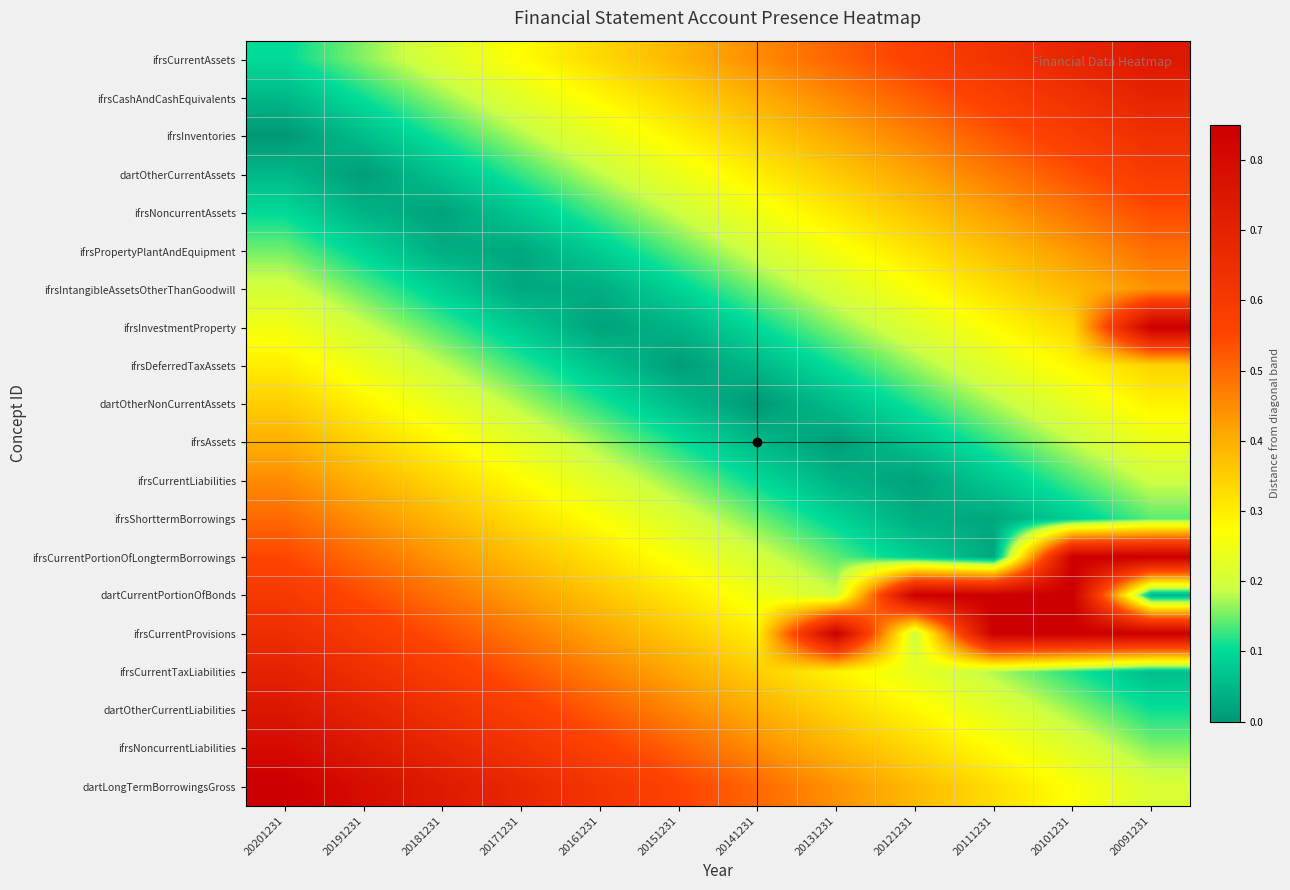

Reading right to left, transcribe all the data shown in this chart.

ifrsCurrentAssets: 20091231=0.7	20101231=0.7	20111231=0.6	20121231=0.6	20131231=0.5	20141231=0.4	20151231=0.4	20161231=0.3	20171231=0.3	20181231=0.2	20191231=0.2	20201231=0.1
ifrsCashAndCashEquivalents: 20091231=0.7	20101231=0.6	20111231=0.6	20121231=0.5	20131231=0.5	20141231=0.4	20151231=0.3	20161231=0.3	20171231=0.2	20181231=0.2	20191231=0.1	20201231=0.1
ifrsInventories: 20091231=0.6	20101231=0.6	20111231=0.5	20121231=0.5	20131231=0.4	20141231=0.3	20151231=0.3	20161231=0.2	20171231=0.2	20181231=0.1	20191231=0.1	20201231=0.0
dartOtherCurrentAssets: 20091231=0.6	20101231=0.5	20111231=0.5	20121231=0.4	20131231=0.4	20141231=0.3	20151231=0.2	20161231=0.2	20171231=0.1	20181231=0.1	20191231=0.0	20201231=0.0
ifrsNoncurrentAssets: 20091231=0.5	20101231=0.5	20111231=0.4	20121231=0.4	20131231=0.3	20141231=0.2	20151231=0.2	20161231=0.1	20171231=0.1	20181231=0.0	20191231=0.0	20201231=0.1
ifrsPropertyPlantAndEquipment: 20091231=0.5	20101231=0.4	20111231=0.4	20121231=0.3	20131231=0.3	20141231=0.2	20151231=0.1	20161231=0.1	20171231=0.0	20181231=0.0	20191231=0.1	20201231=0.1
ifrsIntangibleAssetsOtherThanGoodwill: 20091231=0.4	20101231=0.4	20111231=0.3	20121231=0.3	20131231=0.2	20141231=0.1	20151231=0.1	20161231=0.0	20171231=0.0	20181231=0.1	20191231=0.1	20201231=0.2
ifrsInvestmentProperty: 20091231=0.8	20101231=0.3	20111231=0.3	20121231=0.2	20131231=0.2	20141231=0.1	20151231=0.0	20161231=0.0	20171231=0.1	20181231=0.1	20191231=0.2	20201231=0.2
ifrsDeferredTaxAssets: 20091231=0.3	20101231=0.3	20111231=0.2	20121231=0.2	20131231=0.1	20141231=0.0	20151231=0.0	20161231=0.1	20171231=0.1	20181231=0.2	20191231=0.2	20201231=0.3
dartOtherNonCurrentAssets: 20091231=0.3	20101231=0.2	20111231=0.2	20121231=0.1	20131231=0.1	20141231=0.0	20151231=0.1	20161231=0.1	20171231=0.2	20181231=0.2	20191231=0.3	20201231=0.3
ifrsAssets: 20091231=0.2	20101231=0.2	20111231=0.1	20121231=0.1	20131231=0.0	20141231=0.1	20151231=0.1	20161231=0.2	20171231=0.2	20181231=0.3	20191231=0.3	20201231=0.4
ifrsCurrentLiabilities: 20091231=0.2	20101231=0.1	20111231=0.1	20121231=0.0	20131231=0.0	20141231=0.1	20151231=0.2	20161231=0.2	20171231=0.3	20181231=0.3	20191231=0.4	20201231=0.5
ifrsShorttermBorrowings: 20091231=0.1	20101231=0.1	20111231=0.0	20121231=0.0	20131231=0.1	20141231=0.1	20151231=0.2	20161231=0.3	20171231=0.3	20181231=0.4	20191231=0.4	20201231=0.5
ifrsCurrentPortionOfLongtermBorrowings: 20091231=0.8	20101231=0.8	20111231=0.0	20121231=0.1	20131231=0.1	20141231=0.2	20151231=0.3	20161231=0.3	20171231=0.4	20181231=0.4	20191231=0.5	20201231=0.6
dartCurrentPortionOfBonds: 20091231=0.0	20101231=0.8	20111231=0.8	20121231=0.8	20131231=0.2	20141231=0.2	20151231=0.3	20161231=0.4	20171231=0.4	20181231=0.5	20191231=0.5	20201231=0.6
ifrsCurrentProvisions: 20091231=0.8	20101231=0.8	20111231=0.8	20121231=0.2	20131231=0.8	20141231=0.3	20151231=0.4	20161231=0.4	20171231=0.5	20181231=0.5	20191231=0.6	20201231=0.7
ifrsCurrentTaxLiabilities: 20091231=0.1	20101231=0.1	20111231=0.2	20121231=0.2	20131231=0.3	20141231=0.4	20151231=0.4	20161231=0.5	20171231=0.5	20181231=0.6	20191231=0.6	20201231=0.7
dartOtherCurrentLiabilities: 20091231=0.1	20101231=0.2	20111231=0.2	20121231=0.3	20131231=0.3	20141231=0.4	20151231=0.5	20161231=0.5	20171231=0.6	20181231=0.6	20191231=0.7	20201231=0.8
ifrsNoncurrentLiabilities: 20091231=0.2	20101231=0.2	20111231=0.3	20121231=0.3	20131231=0.4	20141231=0.5	20151231=0.5	20161231=0.6	20171231=0.6	20181231=0.7	20191231=0.7	20201231=0.8
dartLongTermBorrowingsGross: 20091231=0.2	20101231=0.3	20111231=0.3	20121231=0.4	20131231=0.4	20141231=0.5	20151231=0.6	20161231=0.6	20171231=0.7	20181231=0.7	20191231=0.8	20201231=0.8